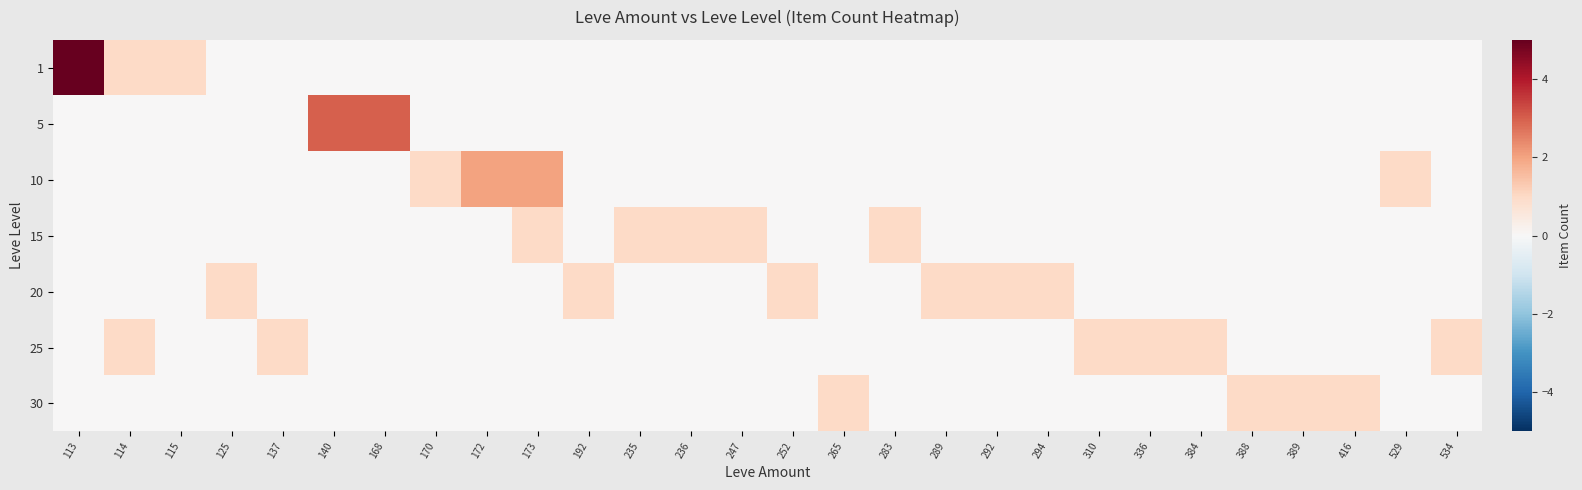

Between 173 and 252, which is larger?

173